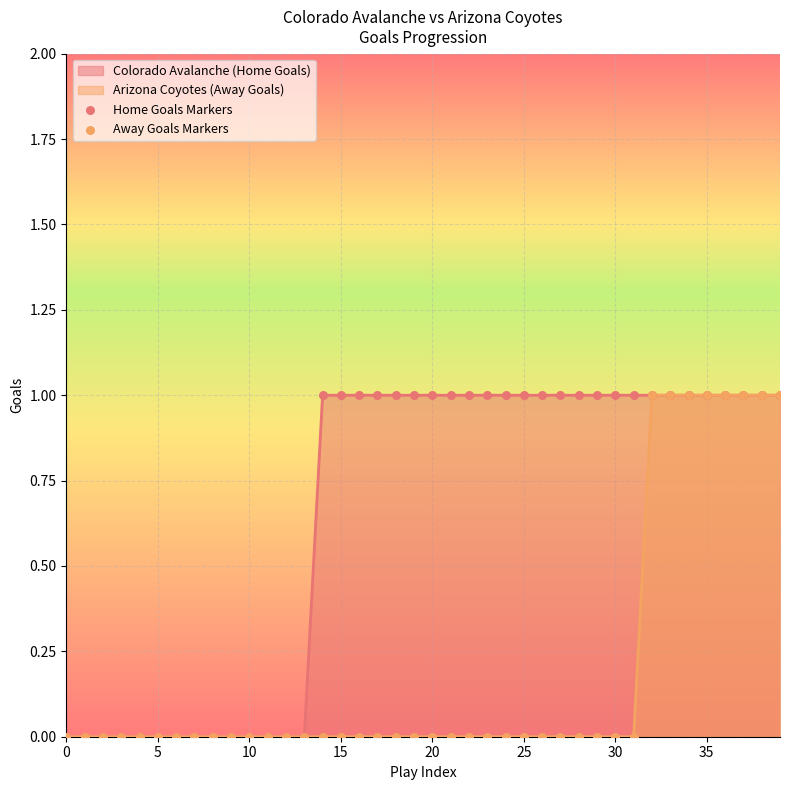

Which series reaches the minimum Y coordinate?

Home Goals Markers